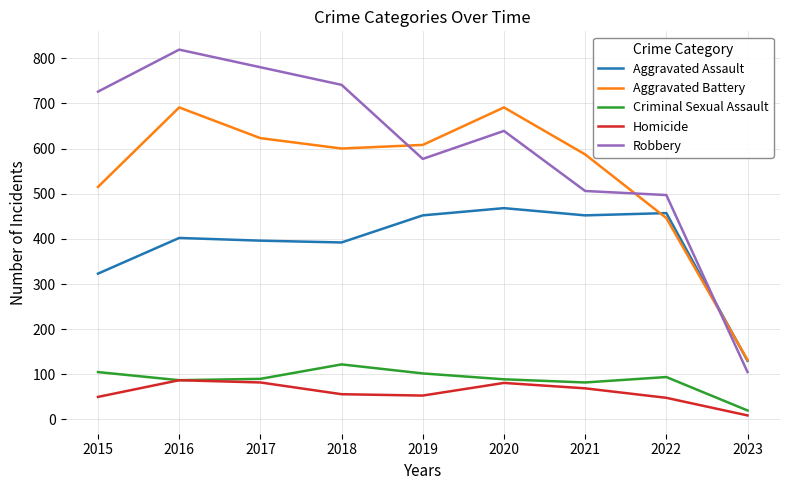

List the labels in order of Robbery value, smallest first.

2023, 2022, 2021, 2019, 2020, 2015, 2018, 2017, 2016